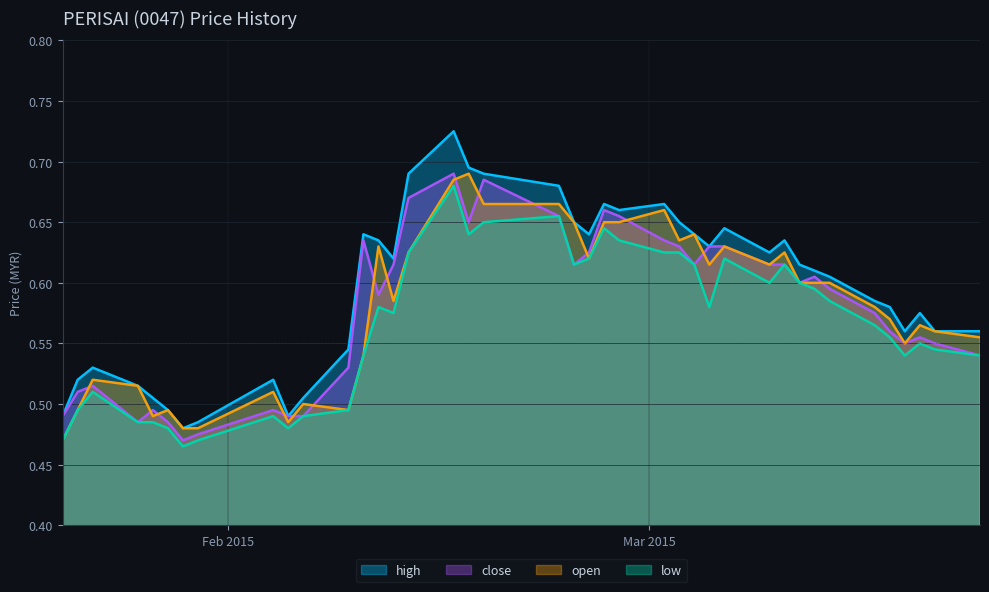

What is the maximum value for open?

0.7